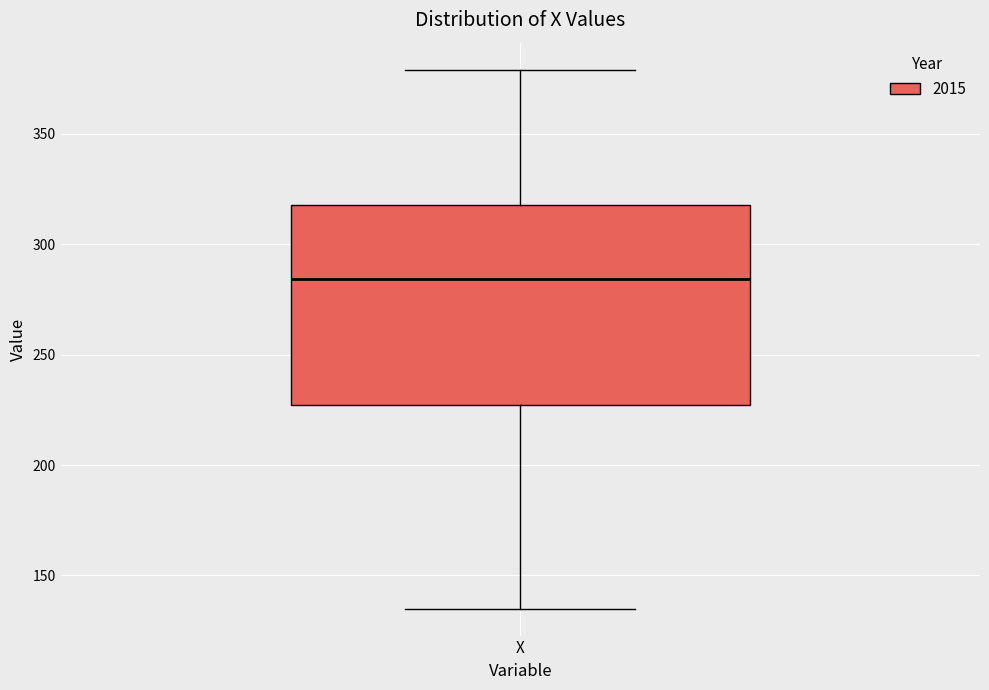

Read this box plot against the y-axis: the position of the median line, the range covered by the box, and the ends of both whiskers. The values are not printed on the chart, so give them approximately, as read against the axis.

median 285, box 225 to 320, whiskers 135 to 380